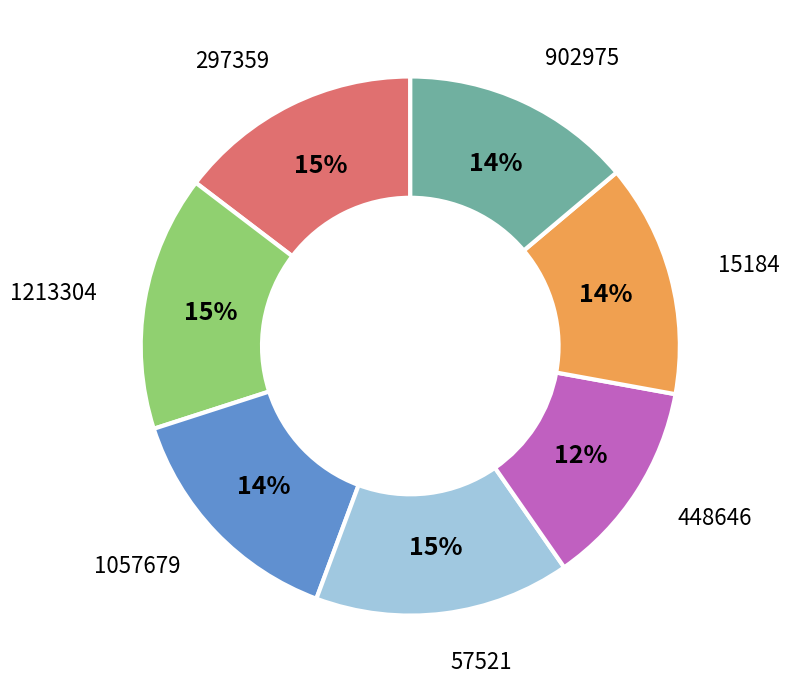

How many segments does this pie chart have?

7